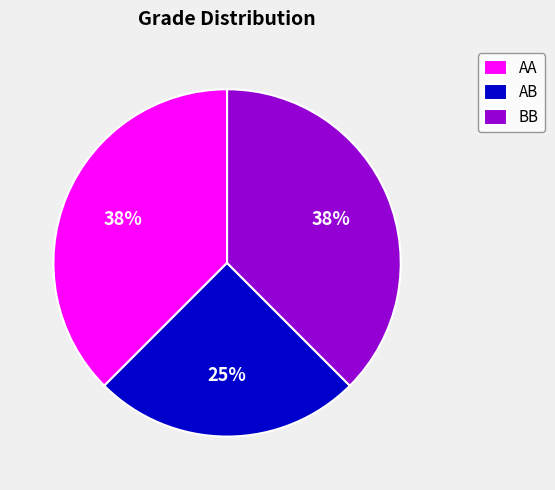

Is AA the majority of the pie?

No